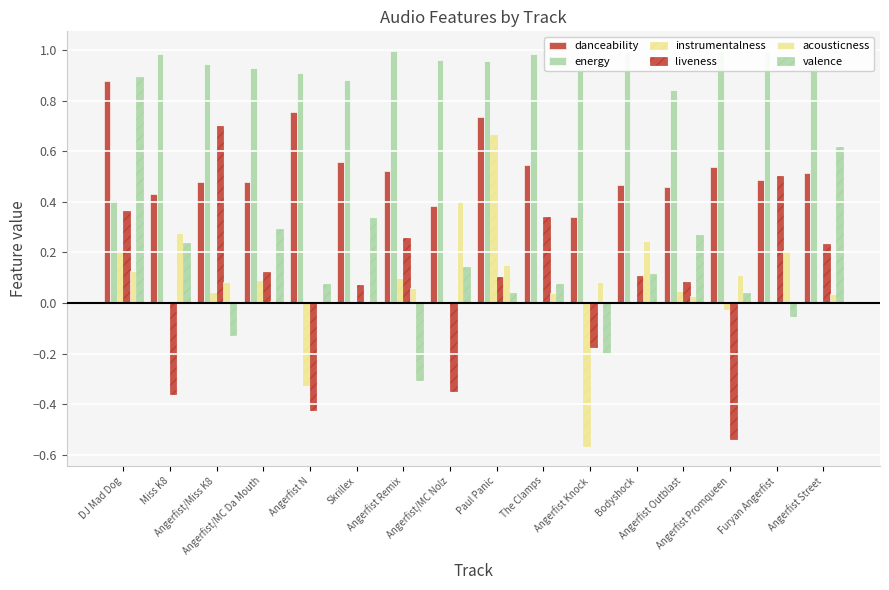

Reading right to left, transcribe all the data shown in this chart.

danceability: Angerfist Street=0.5	Furyan Angerfist=0.5	Angerfist Promqueen=0.5	Angerfist Outblast=0.5	Bodyshock=0.5	Angerfist Knock=0.3	The Clamps=0.5	Paul Panic=0.7	Angerfist/MC Nolz=0.4	Angerfist Remix=0.5	Skrillex=0.6	Angerfist N=0.8	Angerfist/MC Da Mouth=0.5	Angerfist/Miss K8=0.5	Miss K8=0.4	DJ Mad Dog=0.9
energy: Angerfist Street=1.0	Furyan Angerfist=1.0	Angerfist Promqueen=1.0	Angerfist Outblast=0.8	Bodyshock=1.0	Angerfist Knock=1.0	The Clamps=1.0	Paul Panic=1.0	Angerfist/MC Nolz=1.0	Angerfist Remix=1.0	Skrillex=0.9	Angerfist N=0.9	Angerfist/MC Da Mouth=0.9	Angerfist/Miss K8=0.9	Miss K8=1.0	DJ Mad Dog=0.4
instrumentalness: Angerfist Street=0.0	Furyan Angerfist=0.0	Angerfist Promqueen=-0.0	Angerfist Outblast=0.0	Bodyshock=0.0	Angerfist Knock=-0.6	The Clamps=0.0	Paul Panic=0.7	Angerfist/MC Nolz=-0.0	Angerfist Remix=0.1	Skrillex=0.0	Angerfist N=-0.3	Angerfist/MC Da Mouth=0.1	Angerfist/Miss K8=0.0	Miss K8=-0.0	DJ Mad Dog=0.2
liveness: Angerfist Street=0.2	Furyan Angerfist=0.5	Angerfist Promqueen=-0.5	Angerfist Outblast=0.1	Bodyshock=0.1	Angerfist Knock=-0.2	The Clamps=0.3	Paul Panic=0.1	Angerfist/MC Nolz=-0.3	Angerfist Remix=0.3	Skrillex=0.1	Angerfist N=-0.4	Angerfist/MC Da Mouth=0.1	Angerfist/Miss K8=0.7	Miss K8=-0.4	DJ Mad Dog=0.4
acousticness: Angerfist Street=0.0	Furyan Angerfist=0.2	Angerfist Promqueen=0.1	Angerfist Outblast=0.0	Bodyshock=0.2	Angerfist Knock=0.1	The Clamps=0.0	Paul Panic=0.1	Angerfist/MC Nolz=0.4	Angerfist Remix=0.1	Skrillex=0.0	Angerfist N=0.0	Angerfist/MC Da Mouth=0.0	Angerfist/Miss K8=0.1	Miss K8=0.3	DJ Mad Dog=0.1
valence: Angerfist Street=0.6	Furyan Angerfist=-0.1	Angerfist Promqueen=0.0	Angerfist Outblast=0.3	Bodyshock=0.1	Angerfist Knock=-0.2	The Clamps=0.1	Paul Panic=0.0	Angerfist/MC Nolz=0.1	Angerfist Remix=-0.3	Skrillex=0.3	Angerfist N=0.1	Angerfist/MC Da Mouth=0.3	Angerfist/Miss K8=-0.1	Miss K8=0.2	DJ Mad Dog=0.9